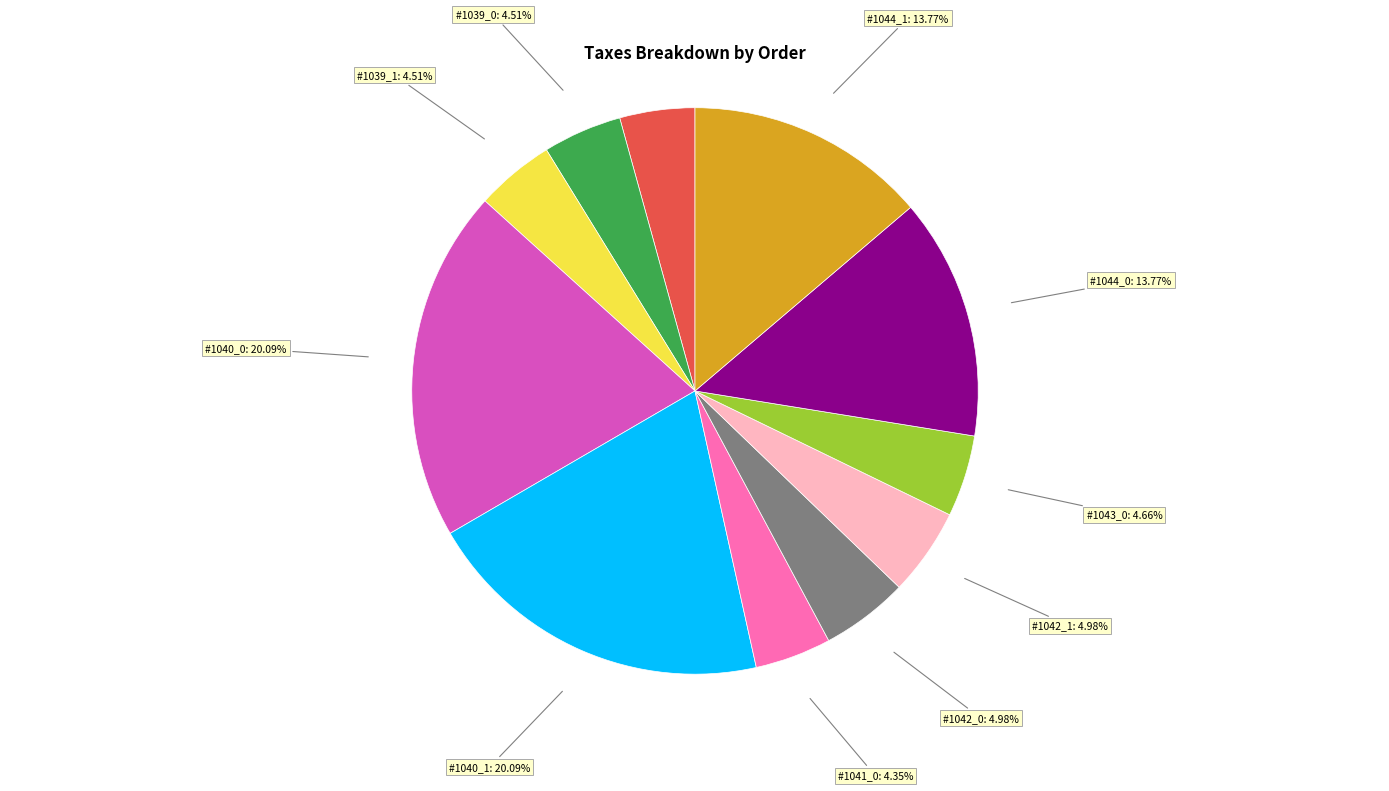

Is there a majority slice in this chart?

No